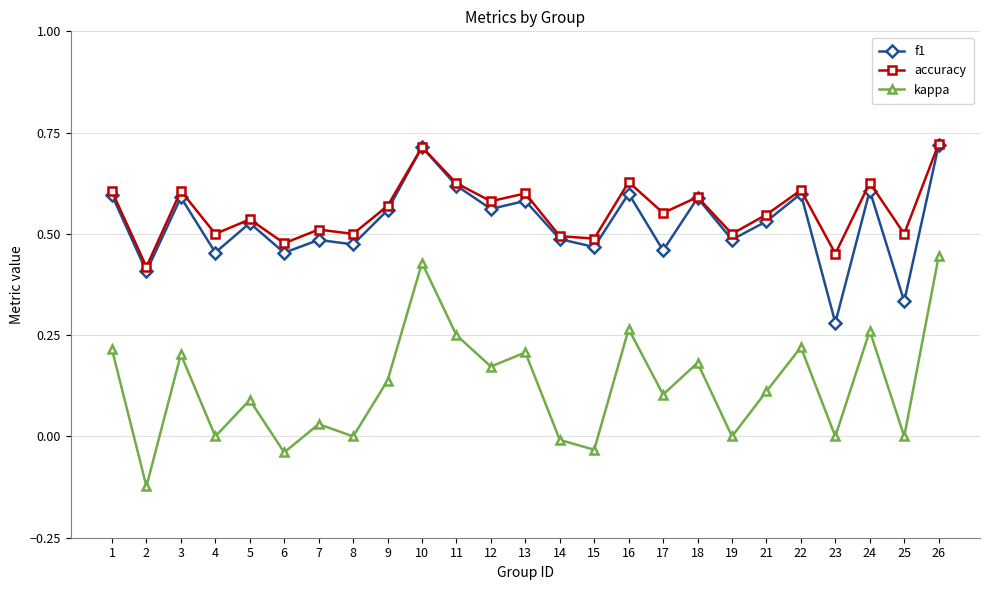

True or false: f1 has more than 2 interior local peaks.

True